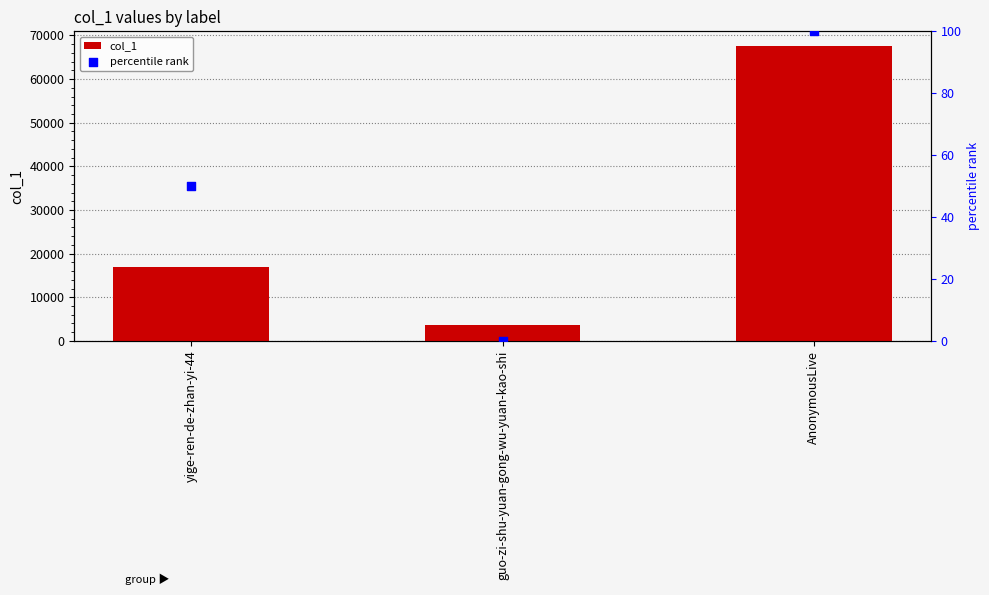

Which series has the largest total across all categories?

col_1